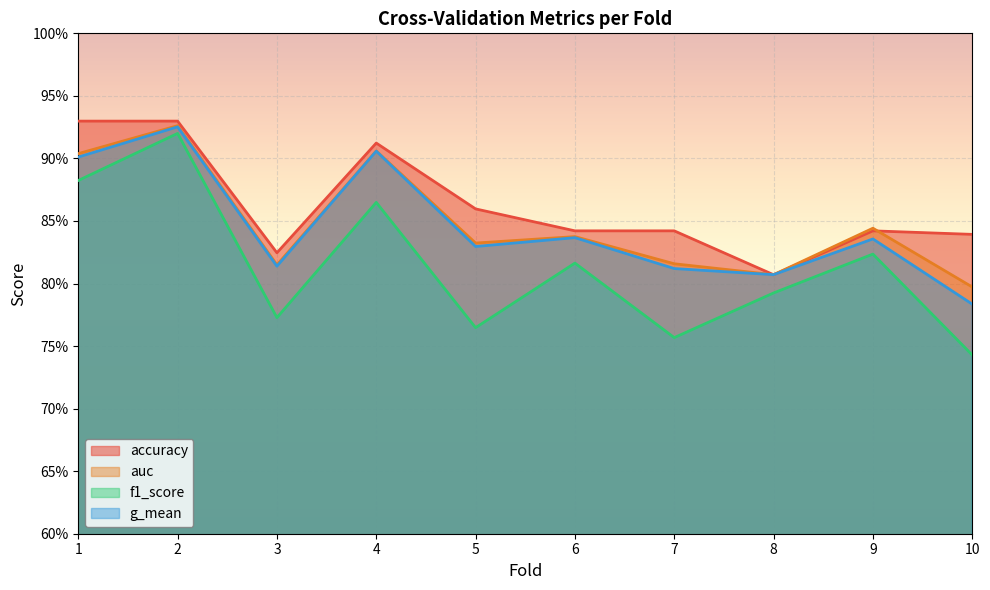

Where is the first local maximum for accuracy?

4